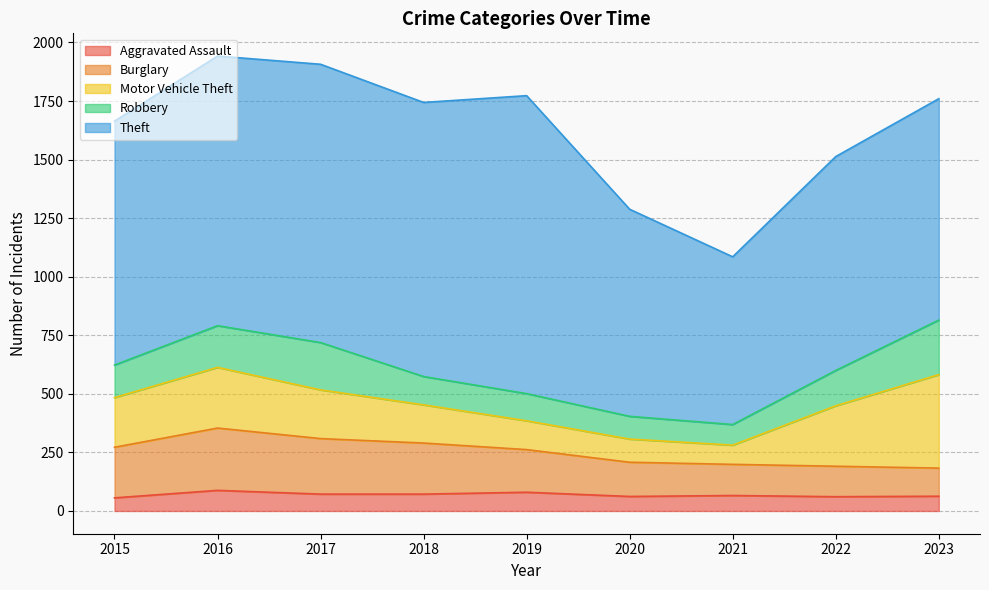

What is the average value of the Burglary series?

183